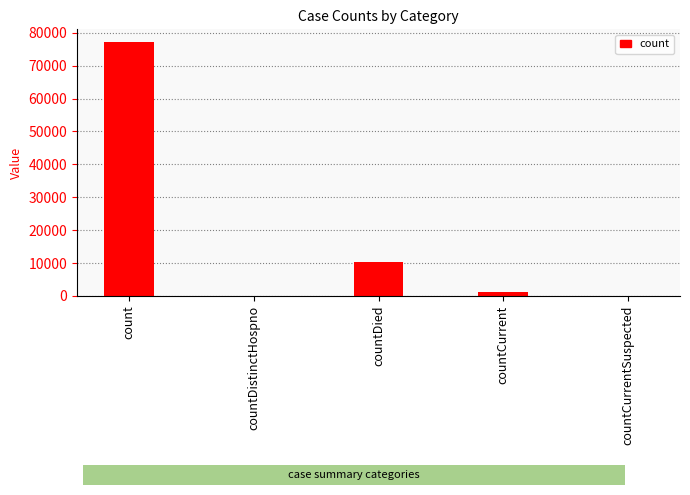

What is the greatest value displayed?

77170